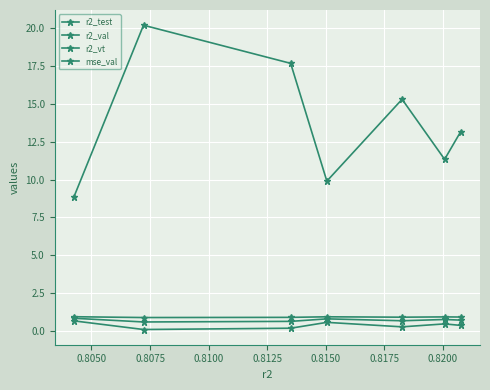

What is the maximum value shown in the chart?

20.2